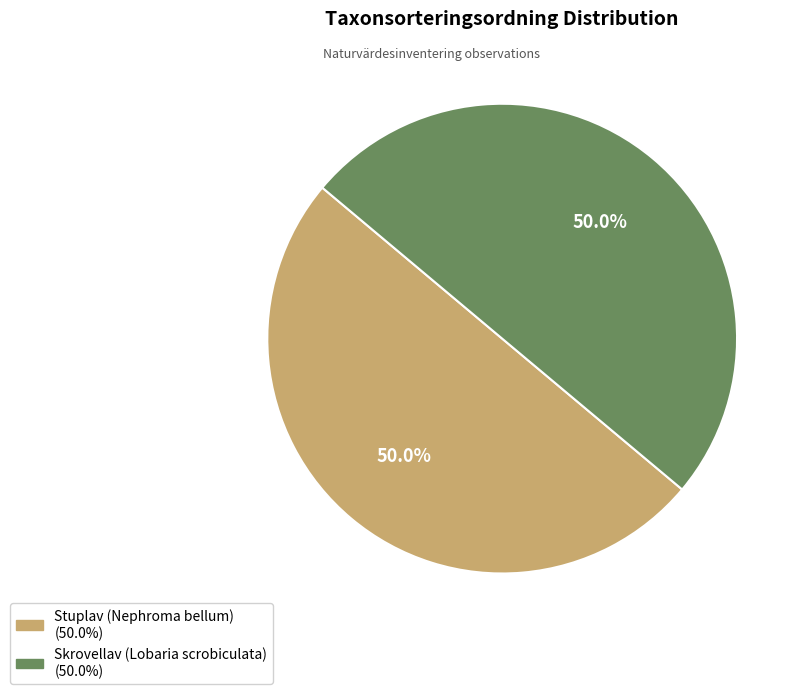

Count the number of slices in the pie.

2